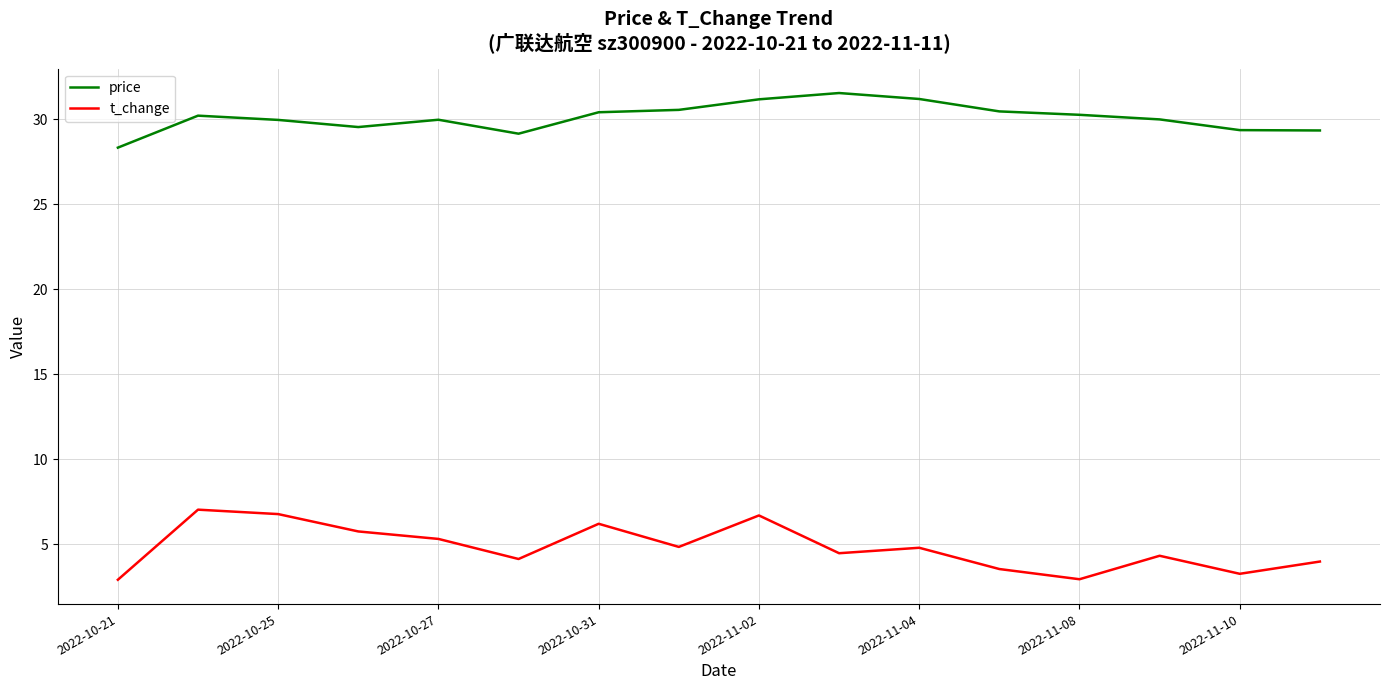

What is the difference between the maximum and minimum values in the price series?

3.2